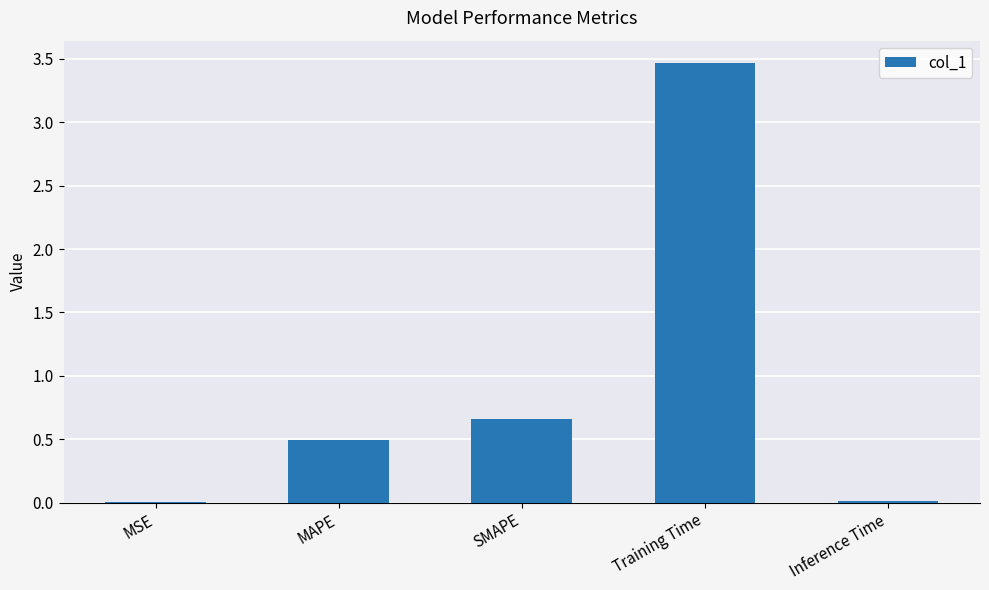

Are the bars horizontal?

No